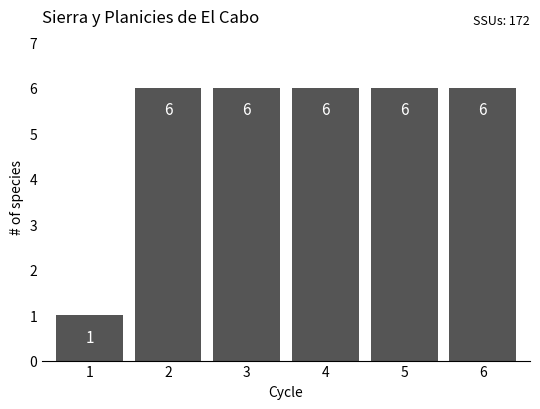

What is the value of the 4th bar from the left?

6